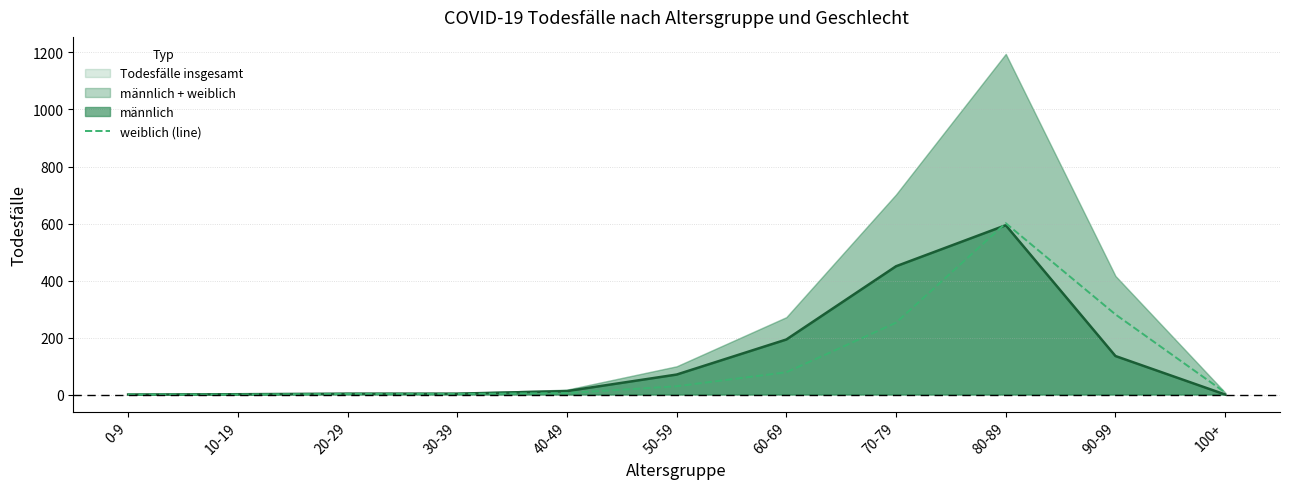

True or false: the data has more than 1 interior local peaks.

False